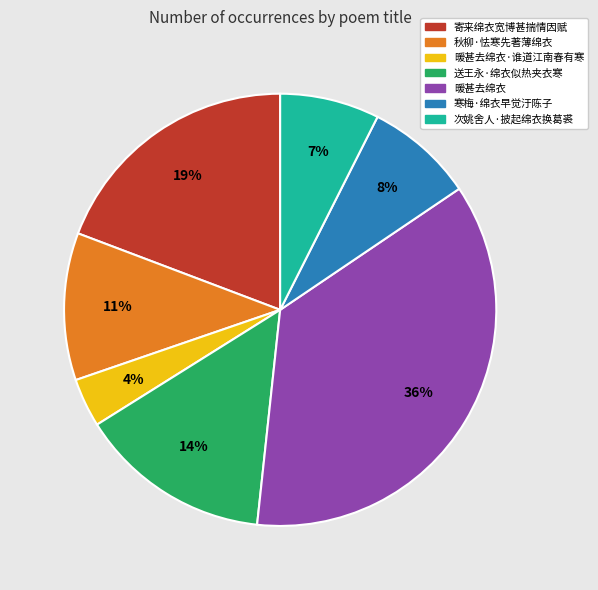

True or false: 寒梅·绵衣早觉汙陈子 accounts for 1% of the total.

False